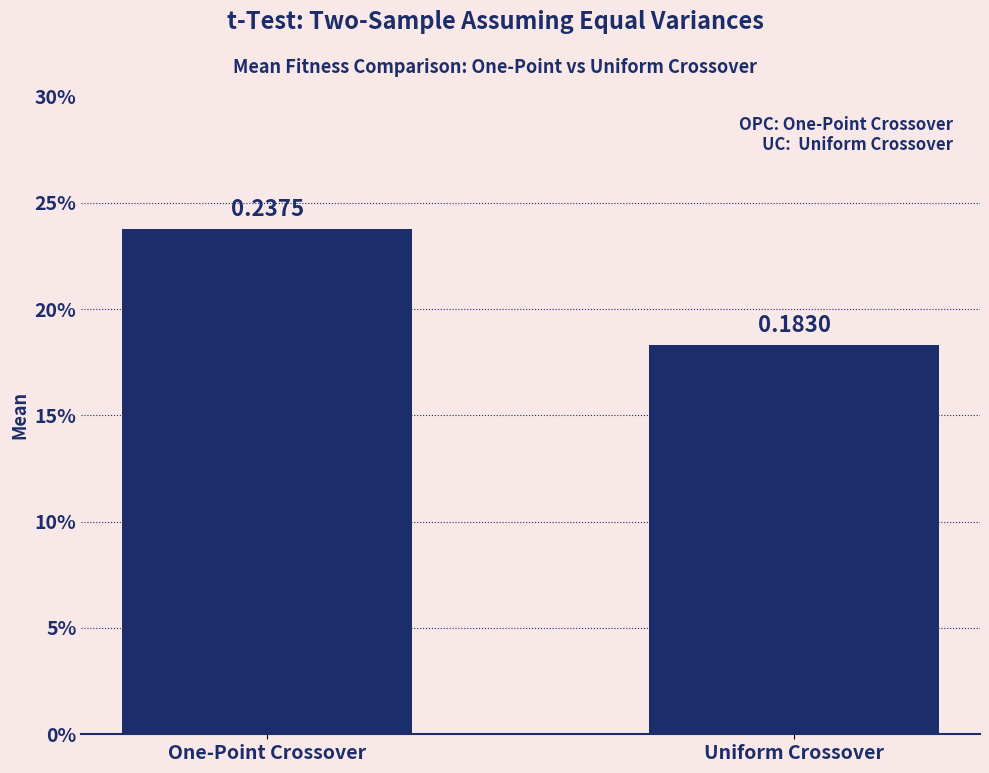

Are the bars horizontal?

No